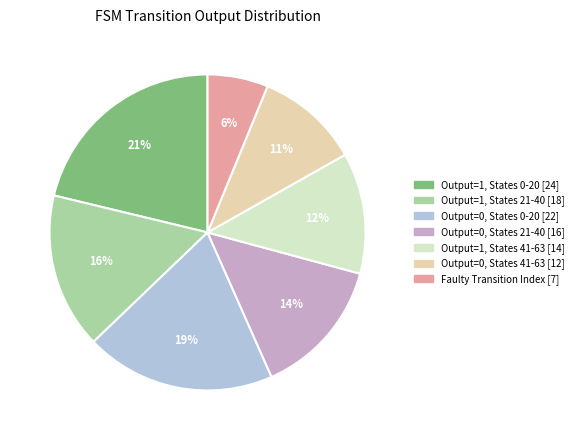

How many segments does this pie chart have?

7